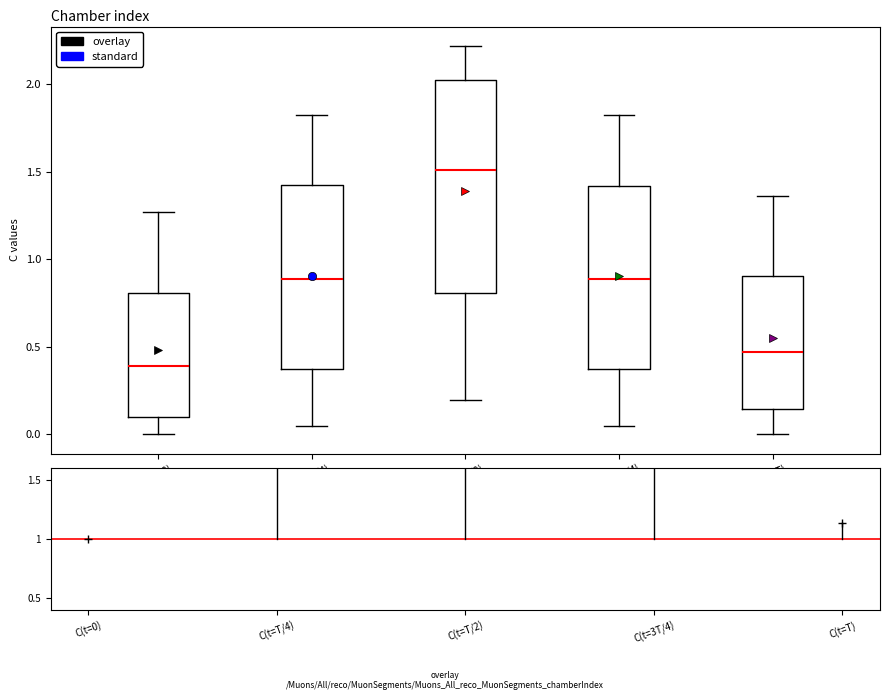

Which box is the tallest, from its lower edge to its upper edge?

C(t=T/2)